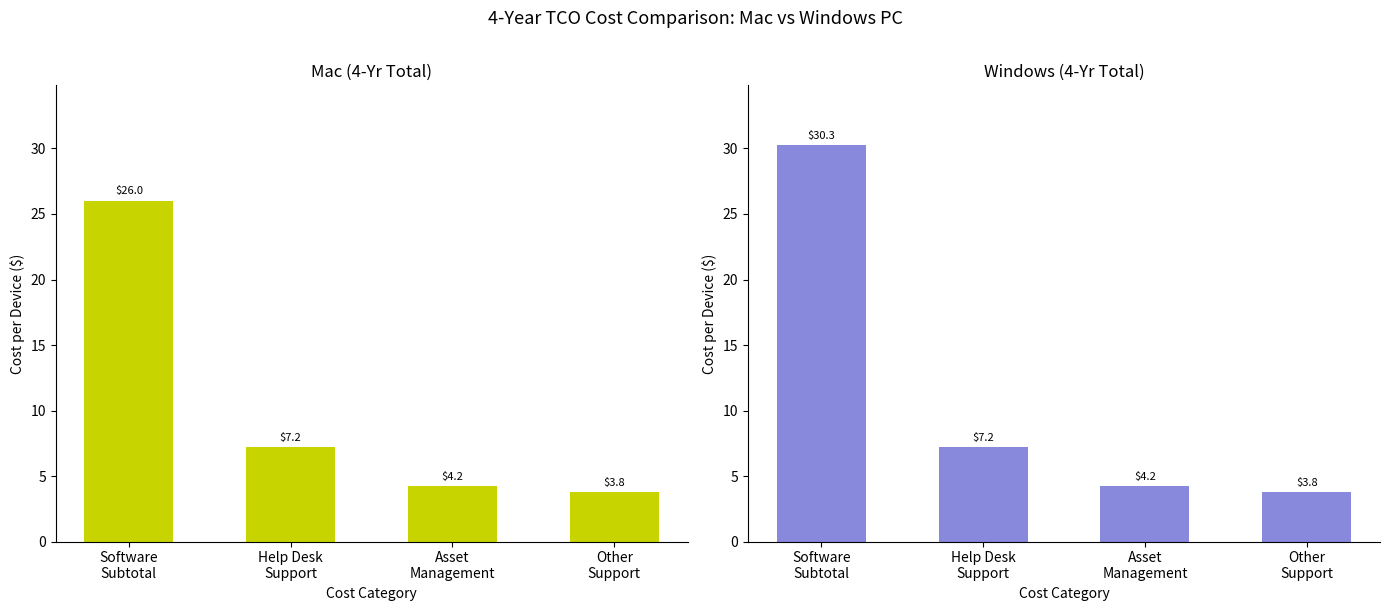

Is the value of Mac (4-Yr Total) at Software
Subtotal greater than the value of Windows (4-Yr Total) at Asset
Management?

Yes